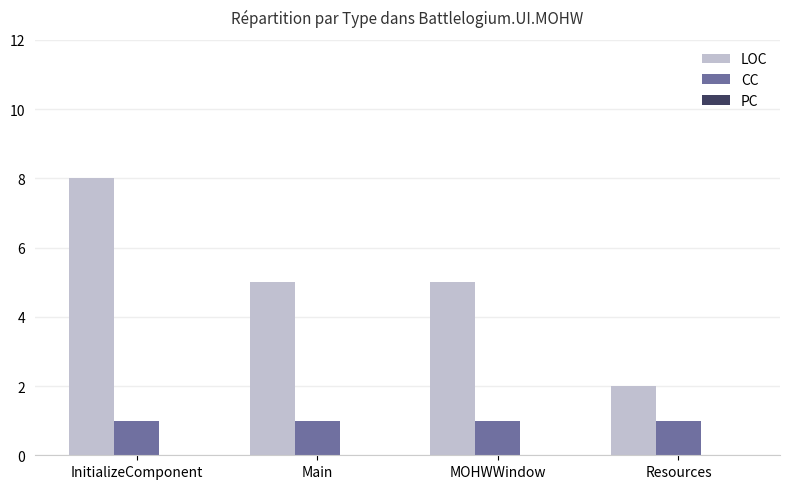

Rank the series by their average value, from lowest to highest.

CC, LOC